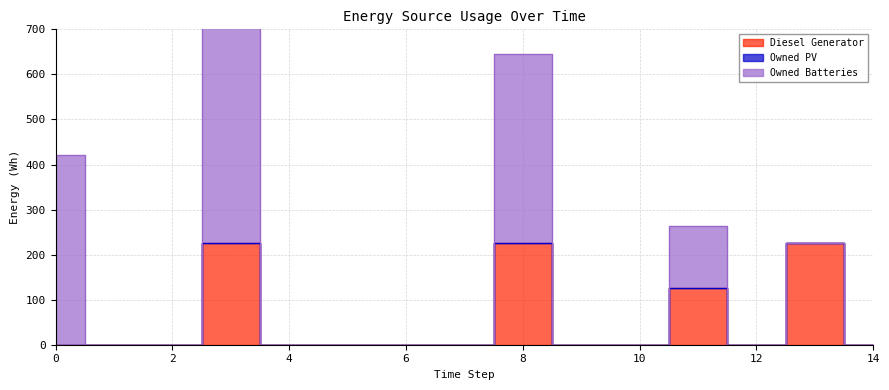

What is the sum of all Owned Batteries values?

1576